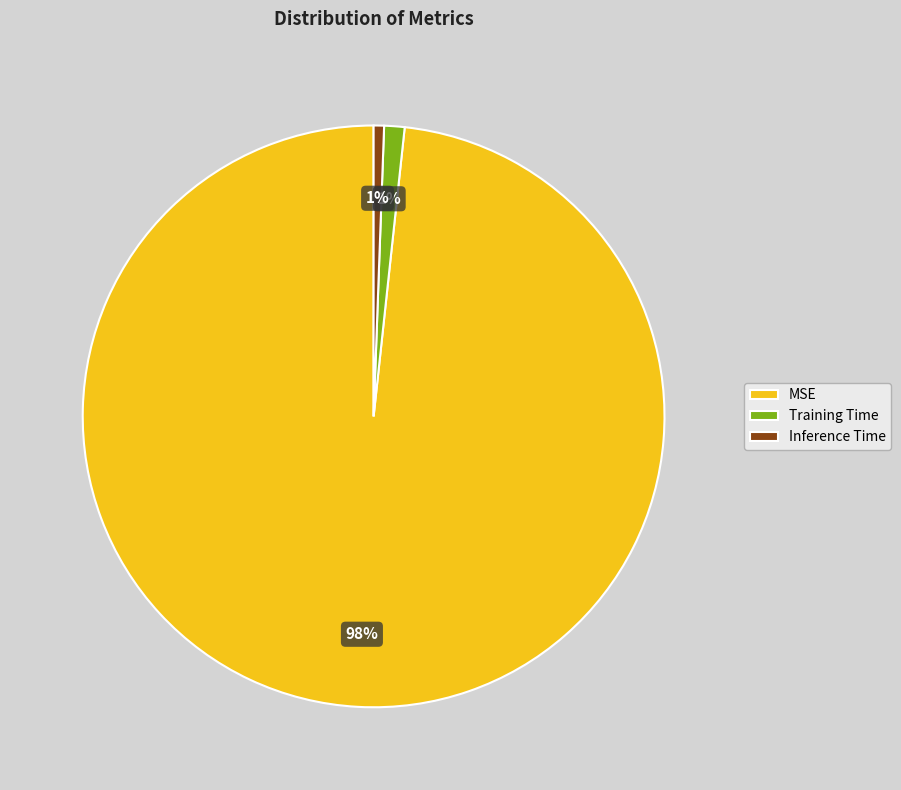

True or false: Inference Time accounts for 1% of the total.

True